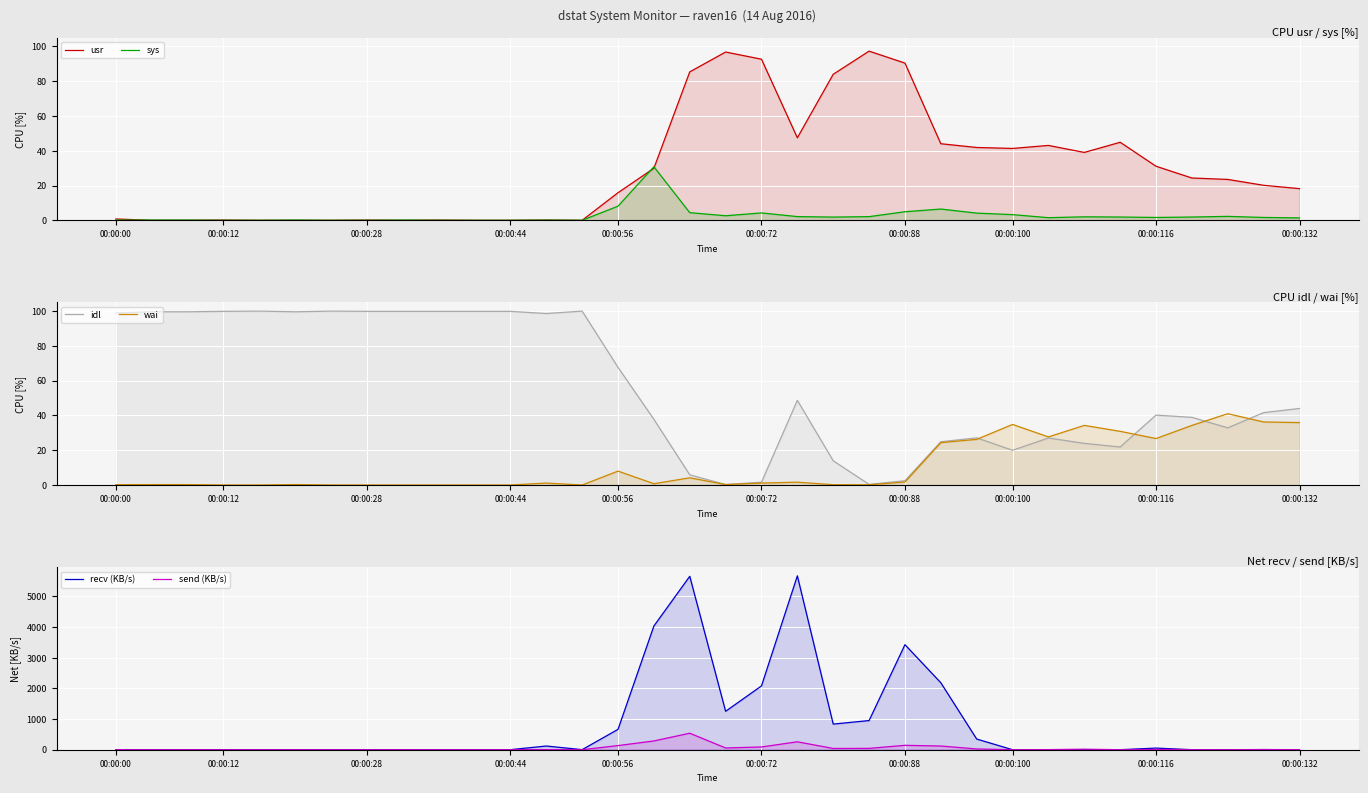

Where is sys nearest to the value 15?

00:00:56